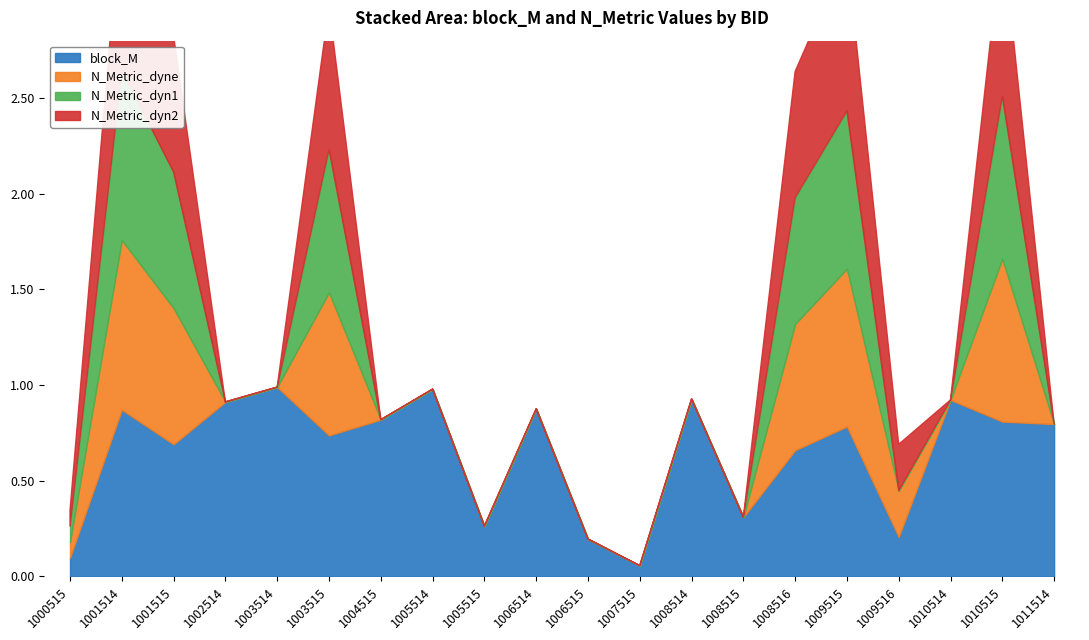

What is the maximum value shown in the chart?

1.0